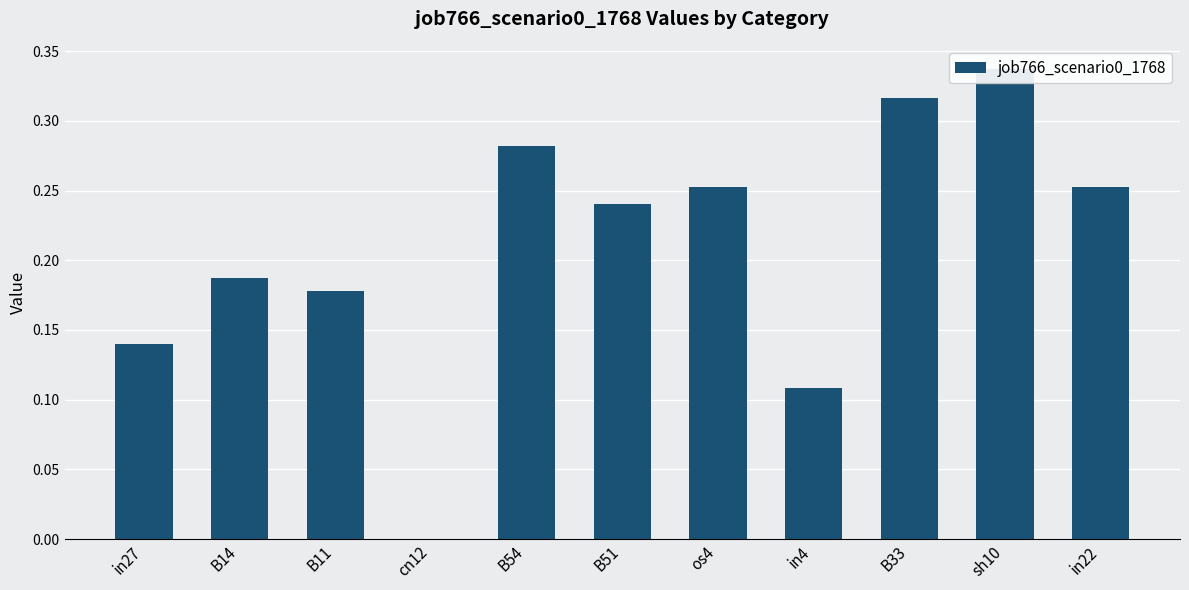

Reading left to right, list all the values displayed in this chart.

in27=0.1	B14=0.2	B11=0.2	cn12=0.0	B54=0.3	B51=0.2	os4=0.3	in4=0.1	B33=0.3	sh10=0.3	in22=0.3